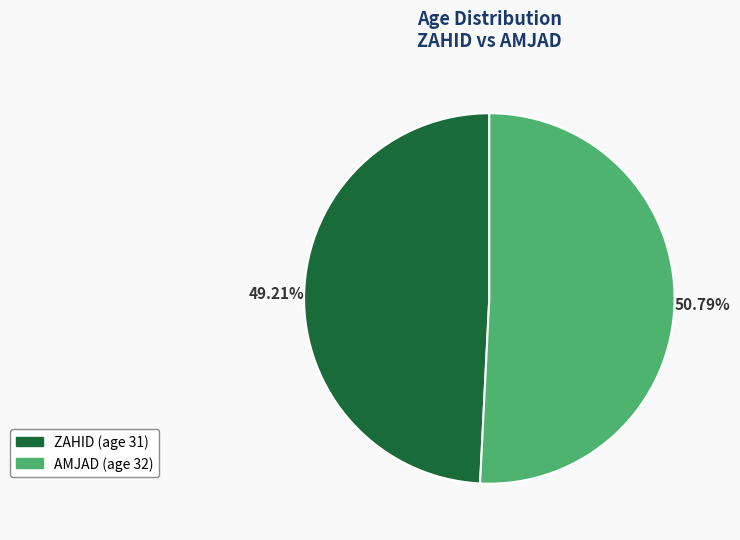

What is the ratio of the value at AMJAD to the value at ZAHID?

1.0